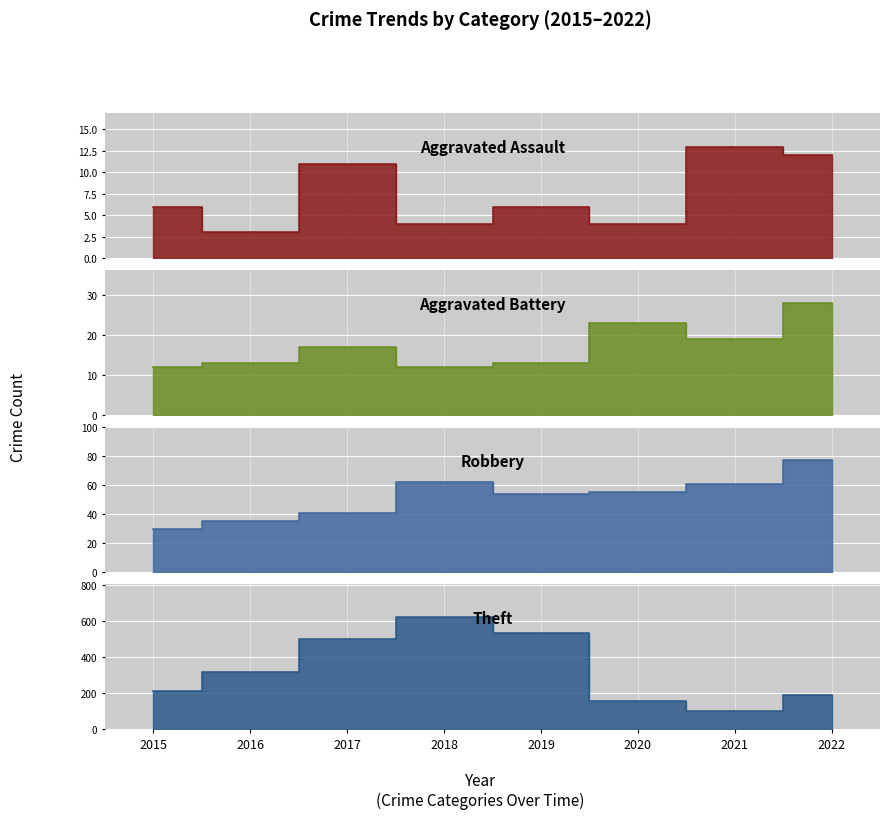

What is the difference between the highest and lowest values at 2021?

87